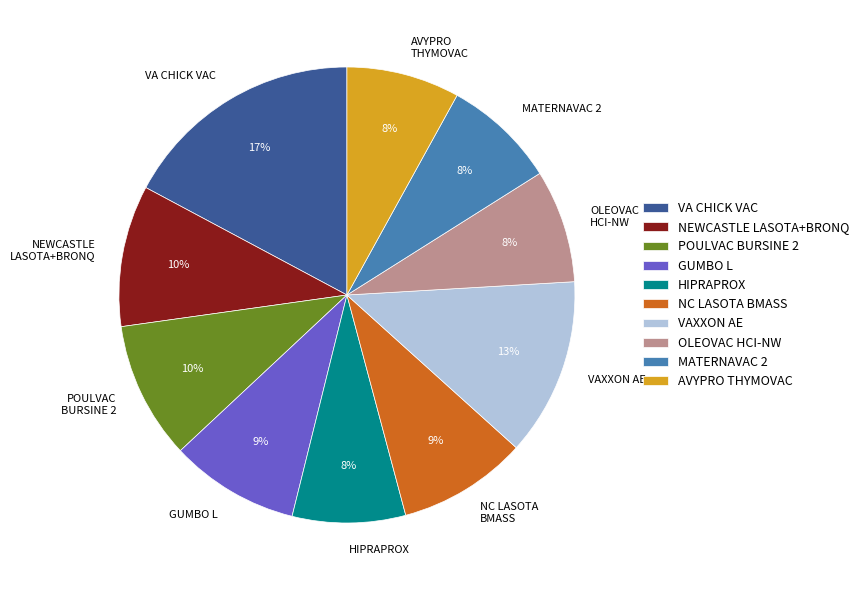

Combined, do HIPRAPROX and NEWCASTLE LASOTA+BRONQ account for over 50%?

No